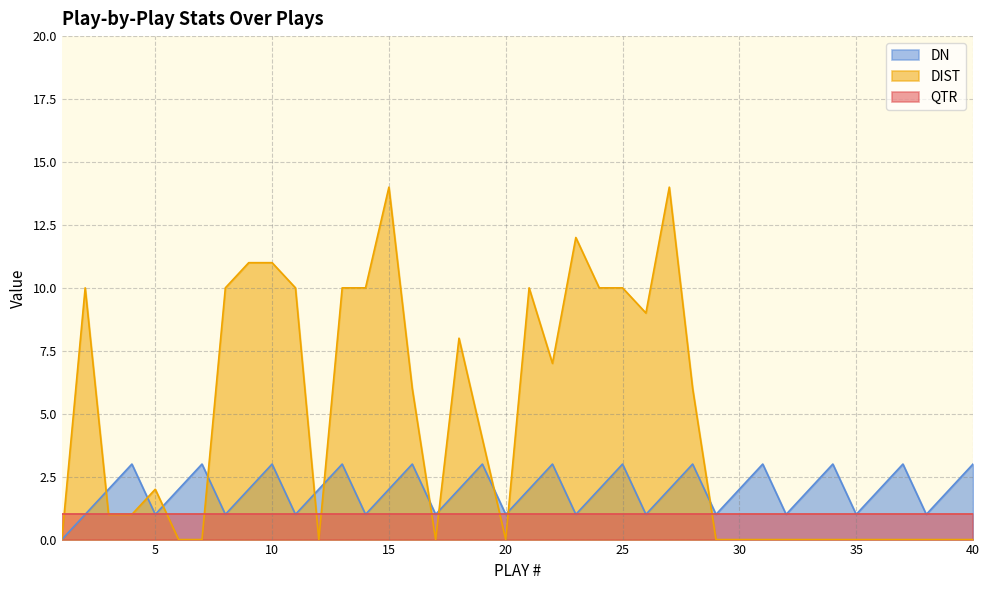

Which series has the largest range (max minus min)?

DIST